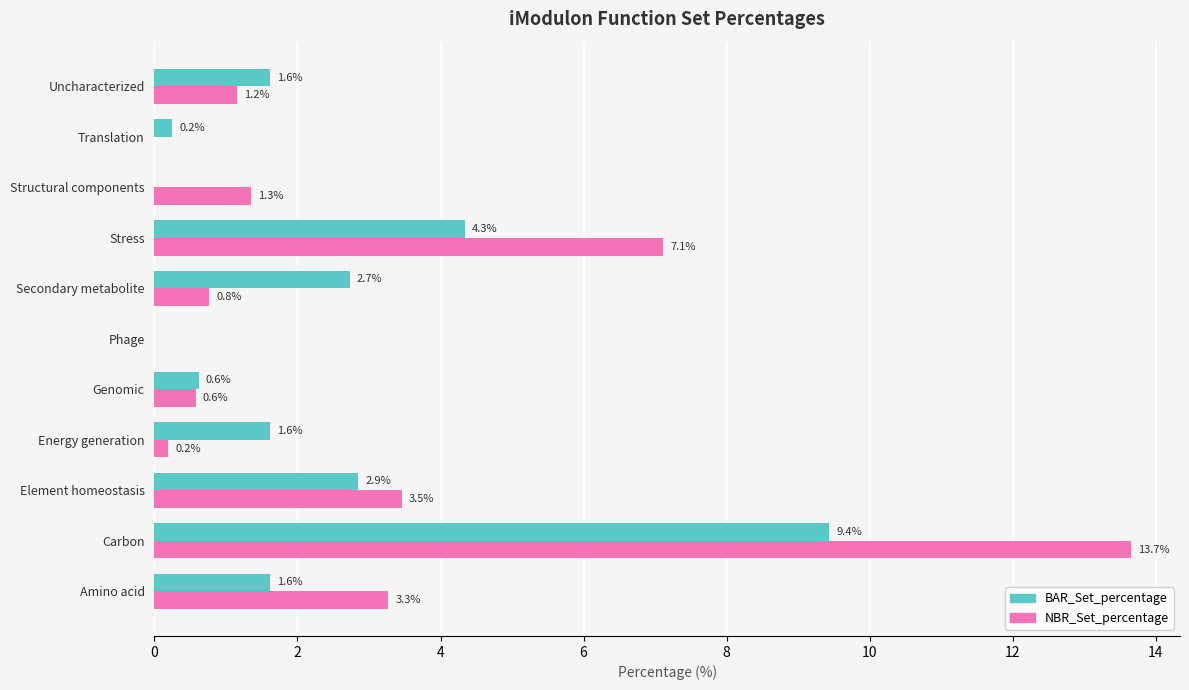

Between Carbon and Translation, which series saw the biggest shift?

NBR_Set_percentage